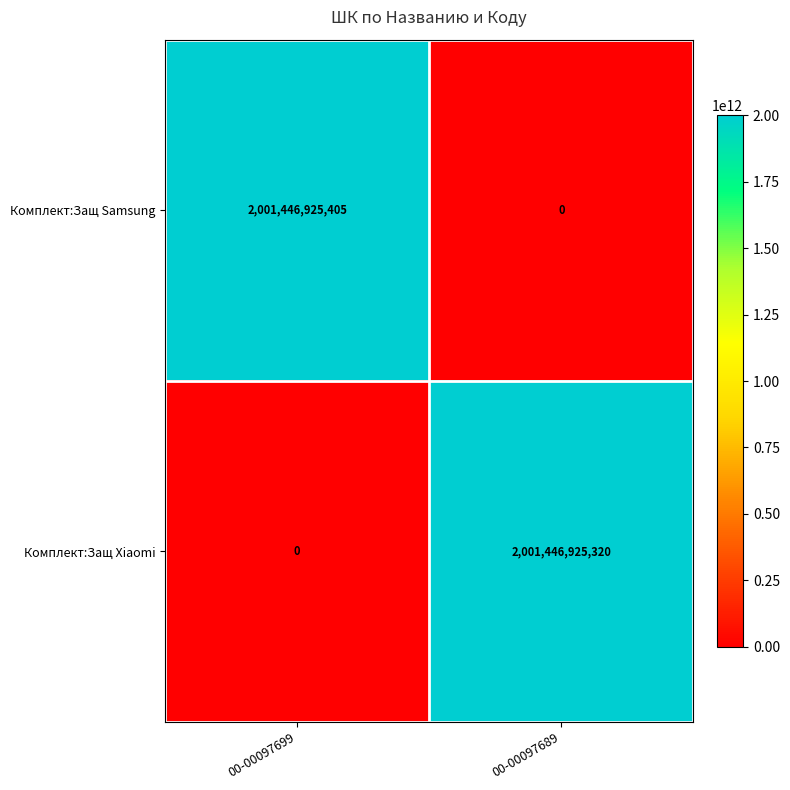

Which series changed the most between 00-00097699 and 00-00097689?

Комплект:Защ Samsung